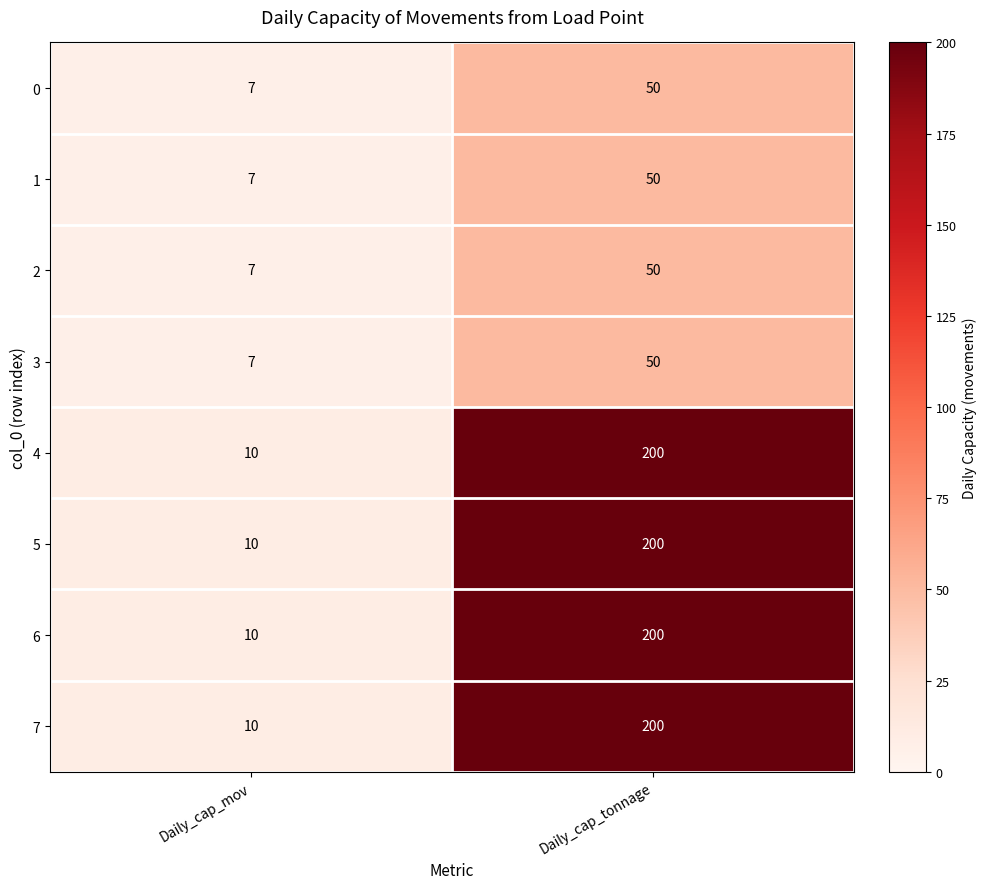

At which category is the sum across all series the highest?

Daily_cap_tonnage